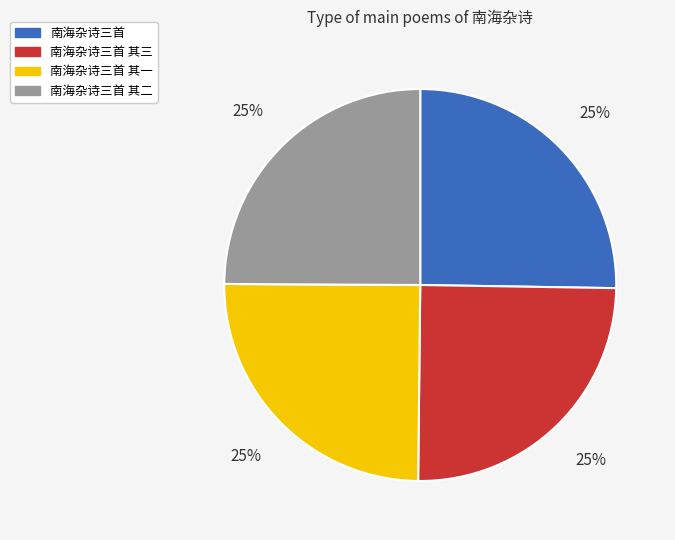

Approximately how many times larger is the value at 南海杂诗三首 其二 compared to 南海杂诗三首 其三?

1.0